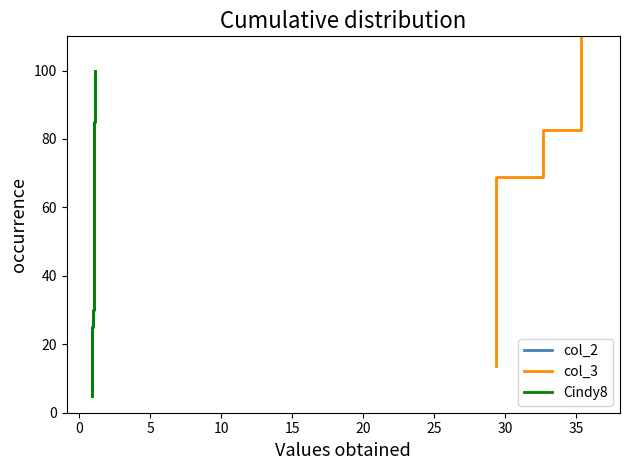

What value does the col_2 series have at 0?

10.0